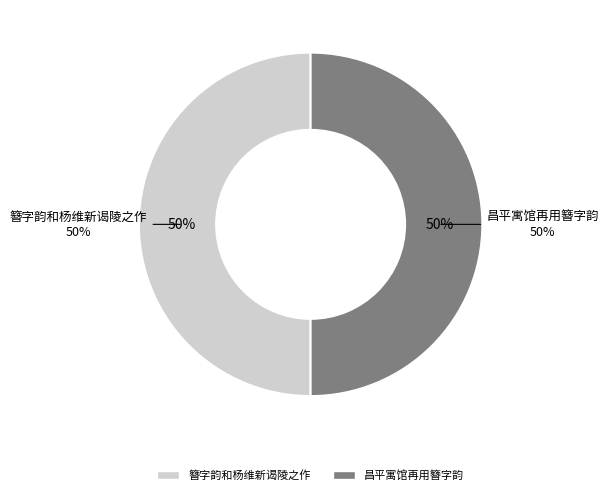

Which category has the smallest portion of the pie?

簪字韵和杨维新谒陵之作